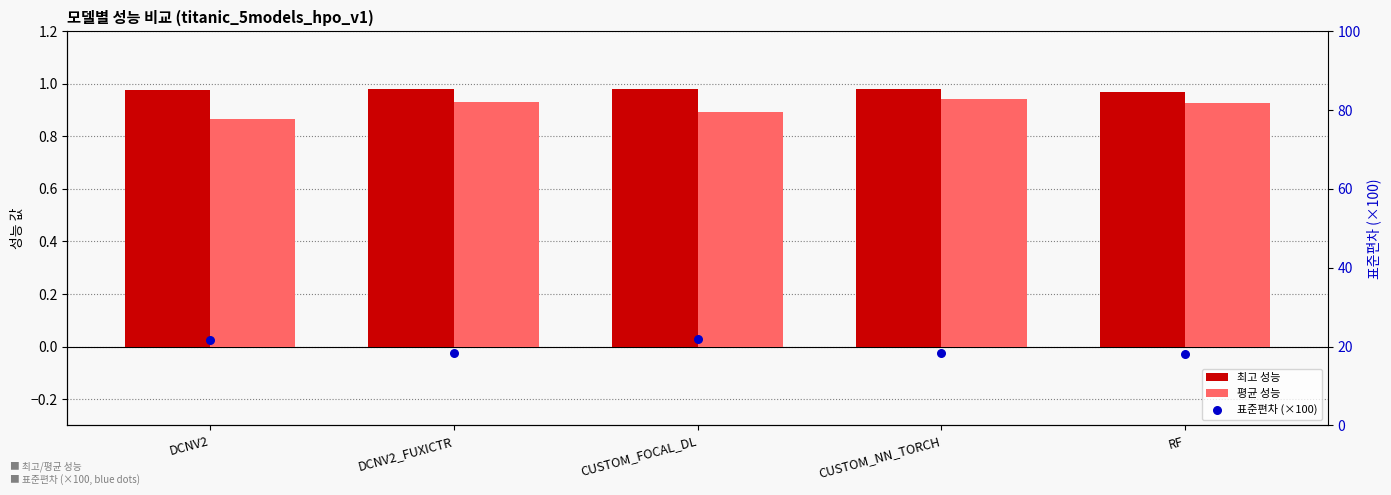

Is the value of 평균 성능 at DCNV2 greater than the value of 최고 성능 at CUSTOM_NN_TORCH?

No